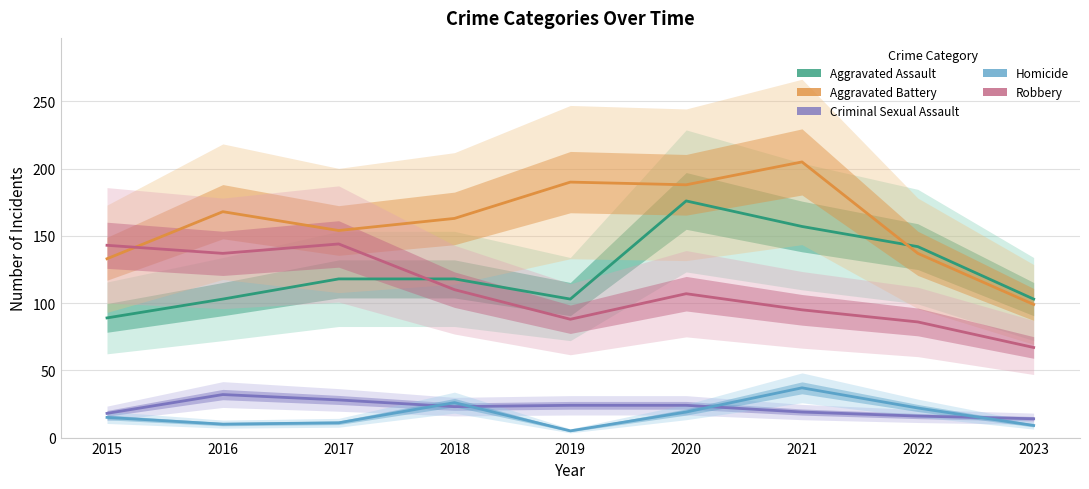

What is the total value across all series at 2023?

292